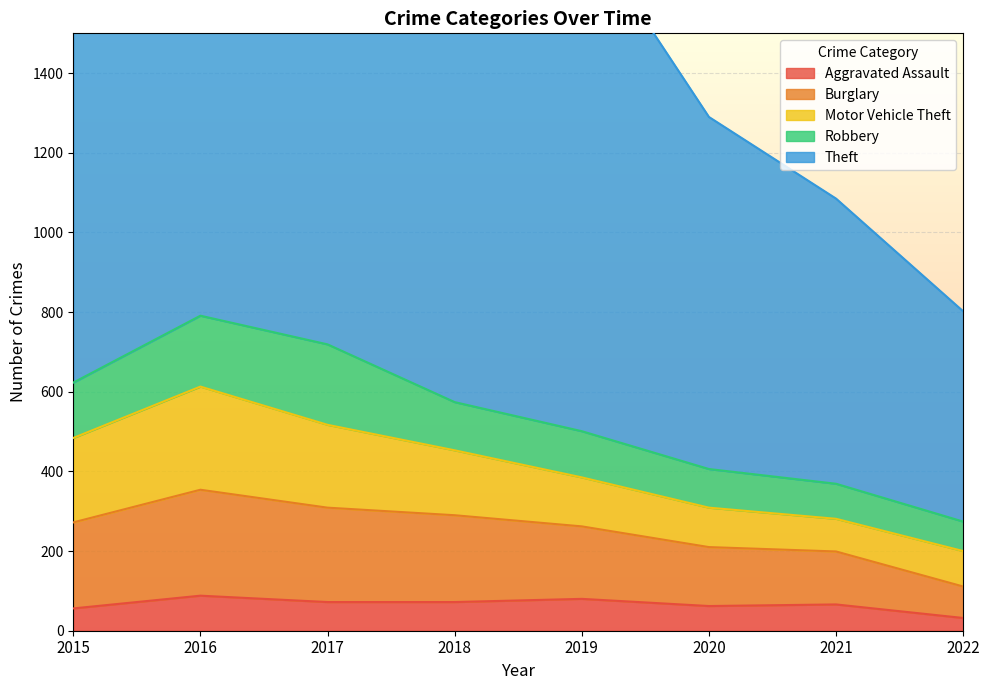

Where is Robbery nearest to the value 138?

2015